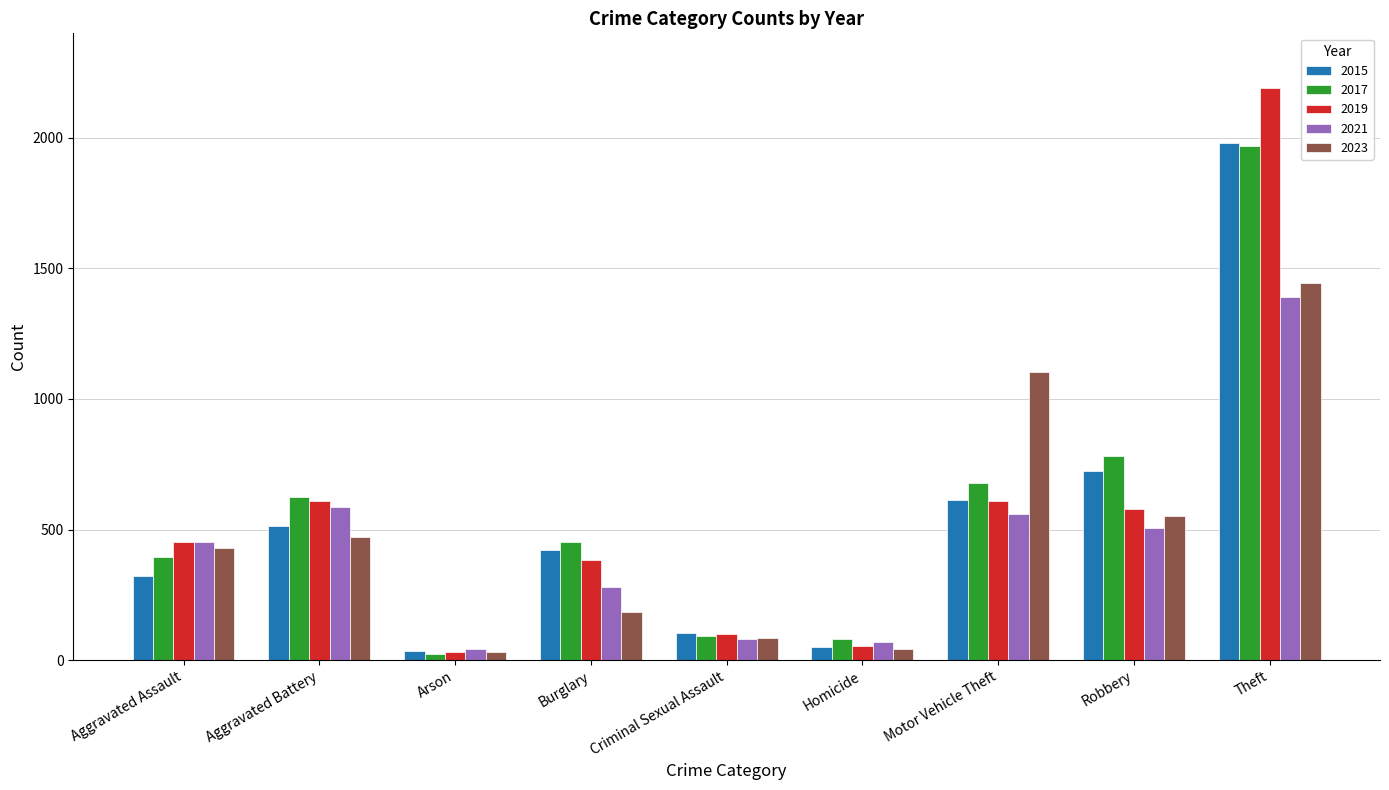

At which label is 2015 closest to 1008?

Robbery